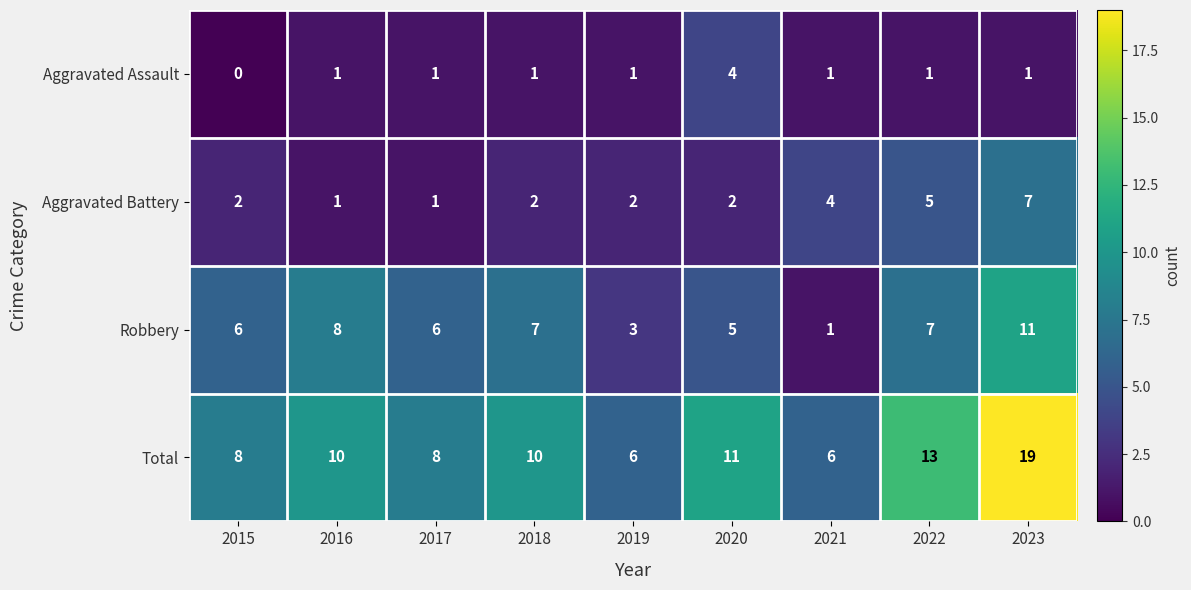

How many values in the Robbery series are below 6?

3